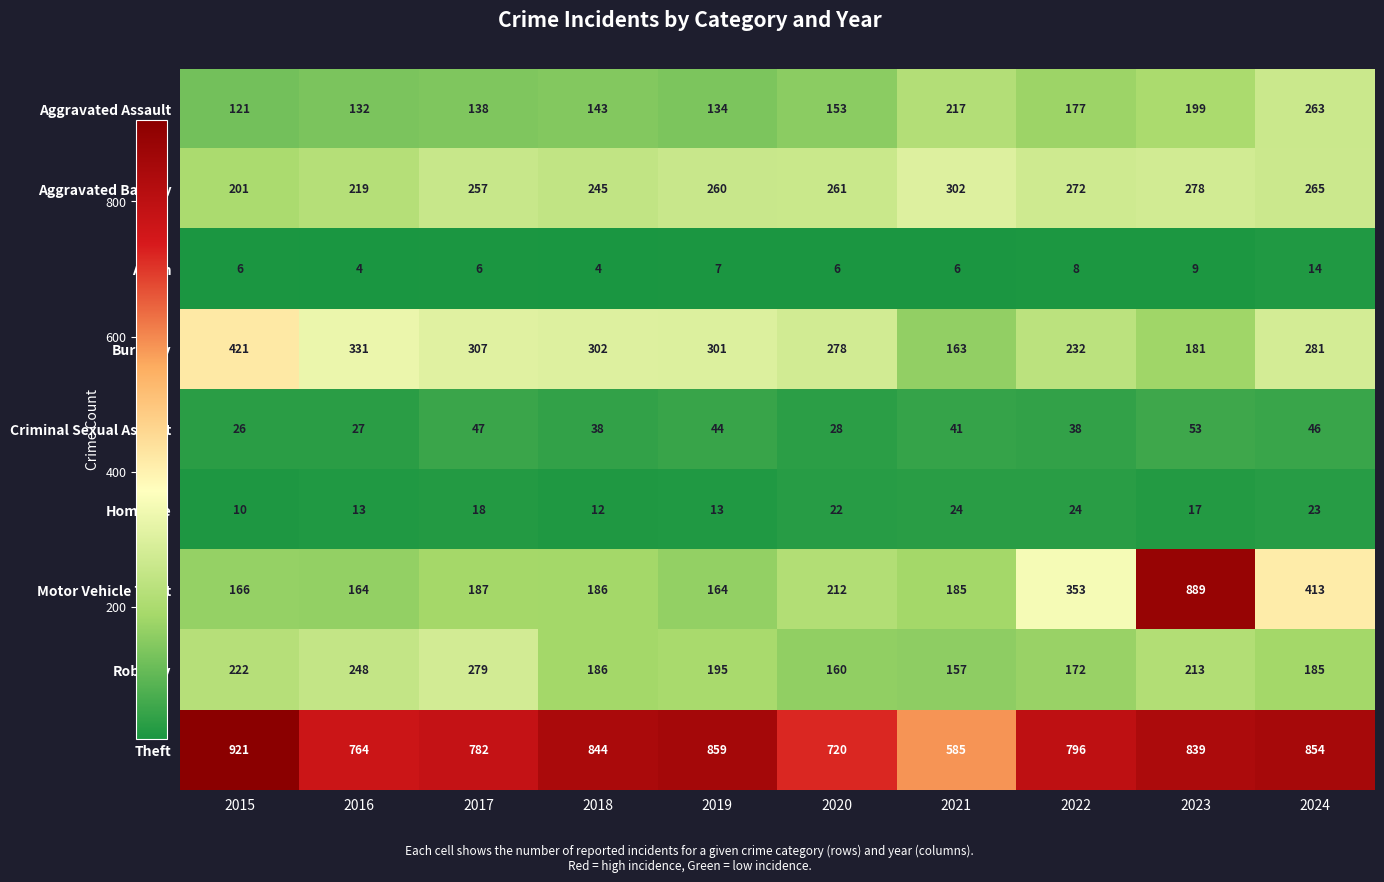

At how many categories does at least one series exceed 643?

9